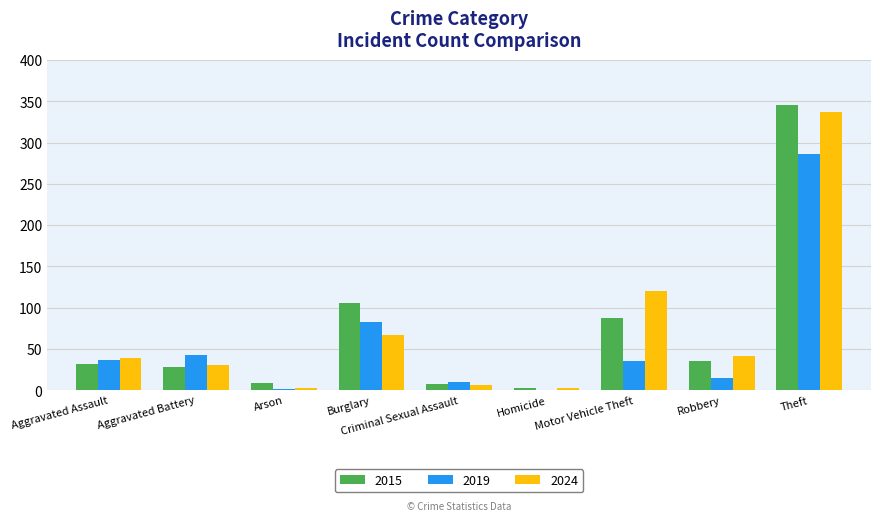

At which label is 2019 closest to 143?

Burglary